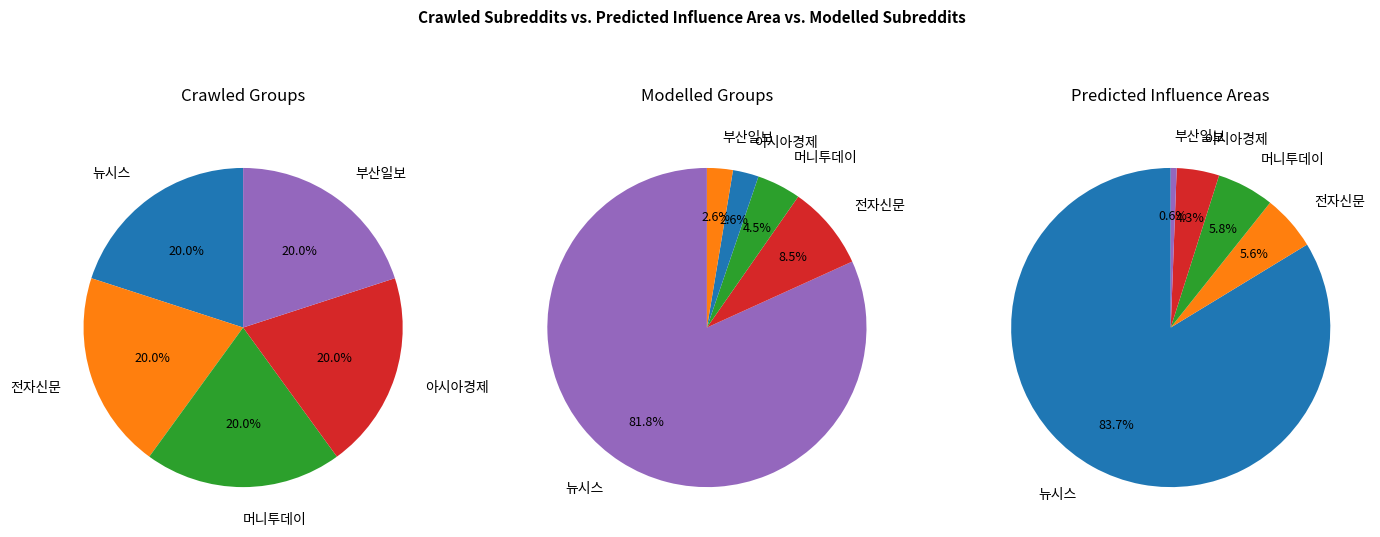

Is it true that 머니투데이 is 1% of the pie?

False